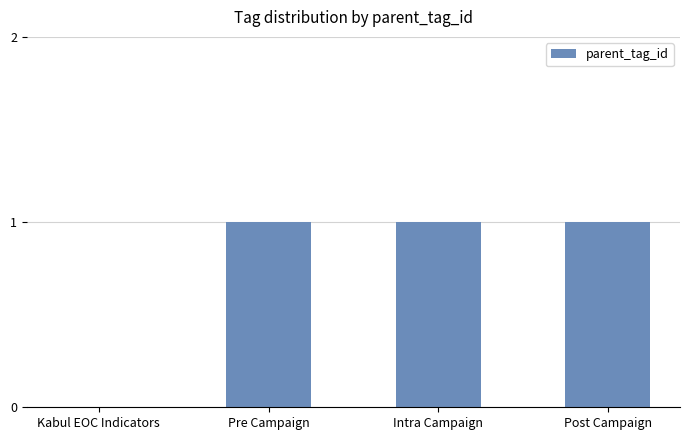

What is the change in value from Kabul EOC Indicators to Intra Campaign?

+1